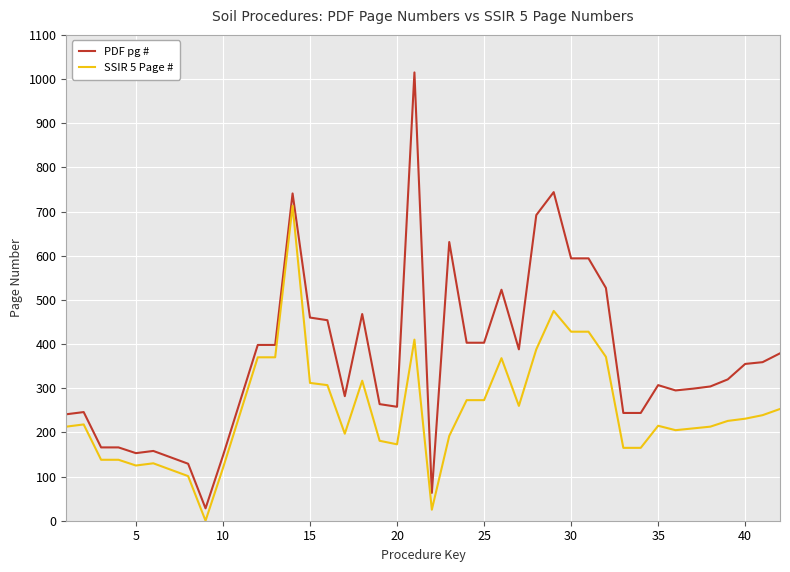

Which series has the widest spread of values?

PDF pg #